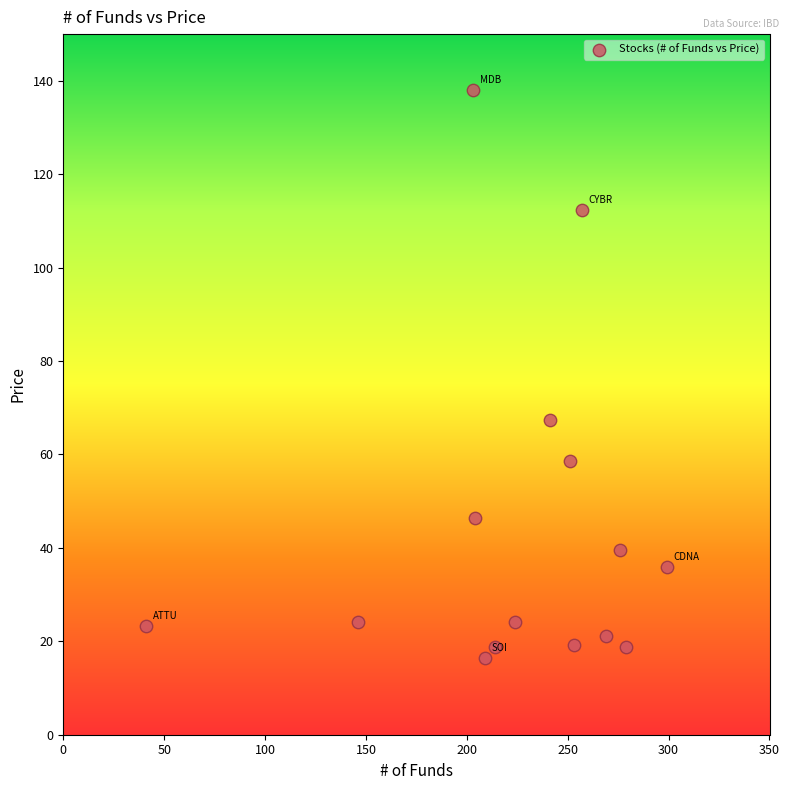

What is the range of X values (max minus min)?

258.0